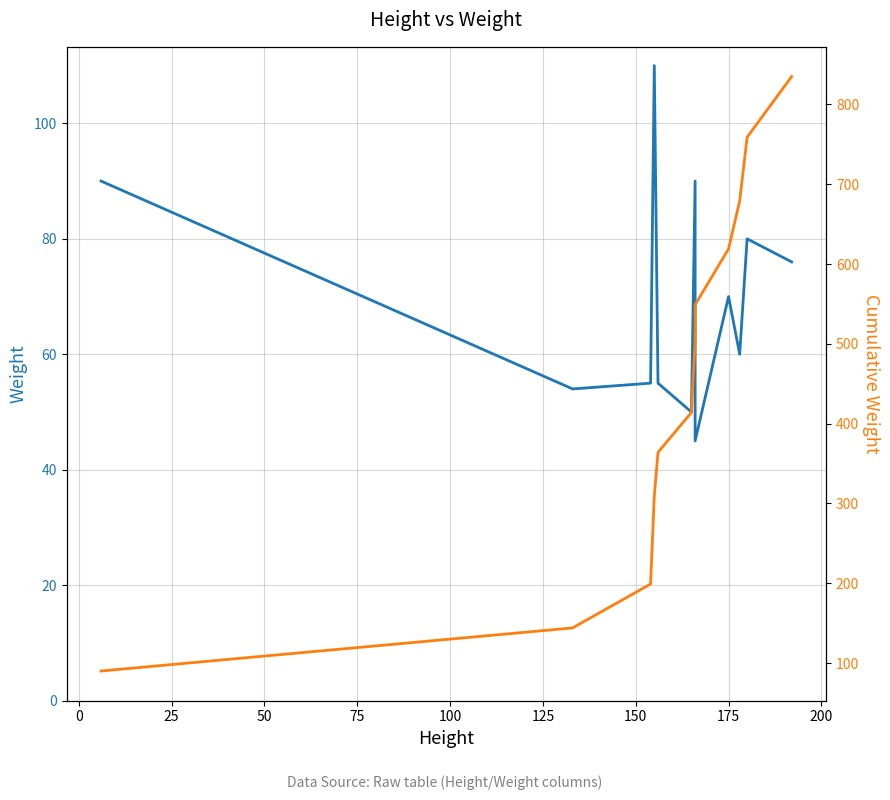

In Weight, how many points are higher than both neighbors (excluding endpoints)?

4